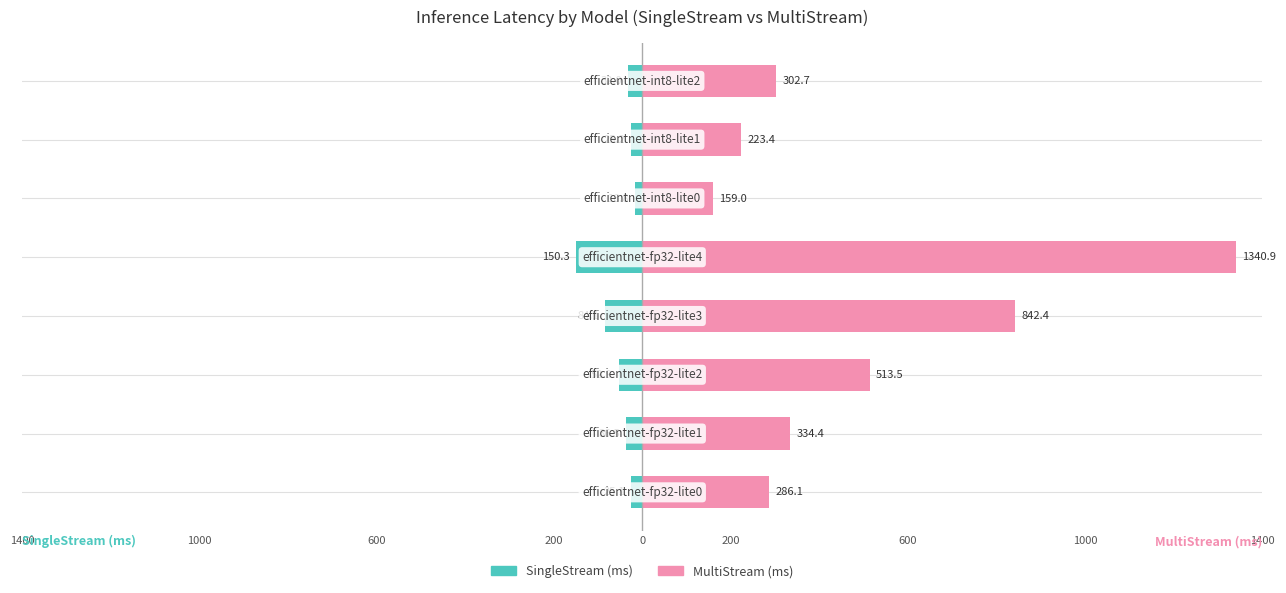

Count the number of data series in this chart.

2